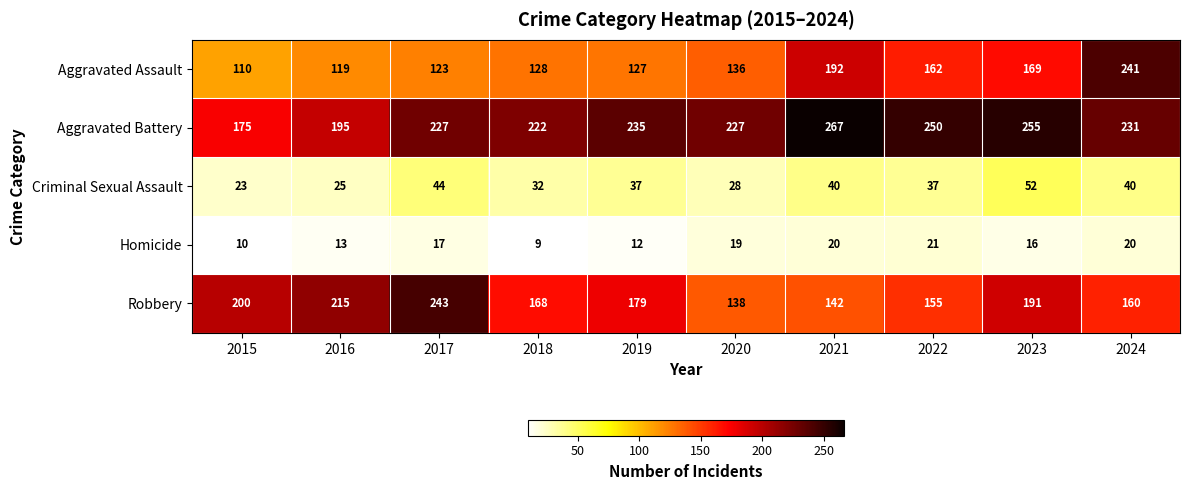

At 2020, list the series in order from smallest to largest.

Homicide, Criminal Sexual Assault, Aggravated Assault, Robbery, Aggravated Battery